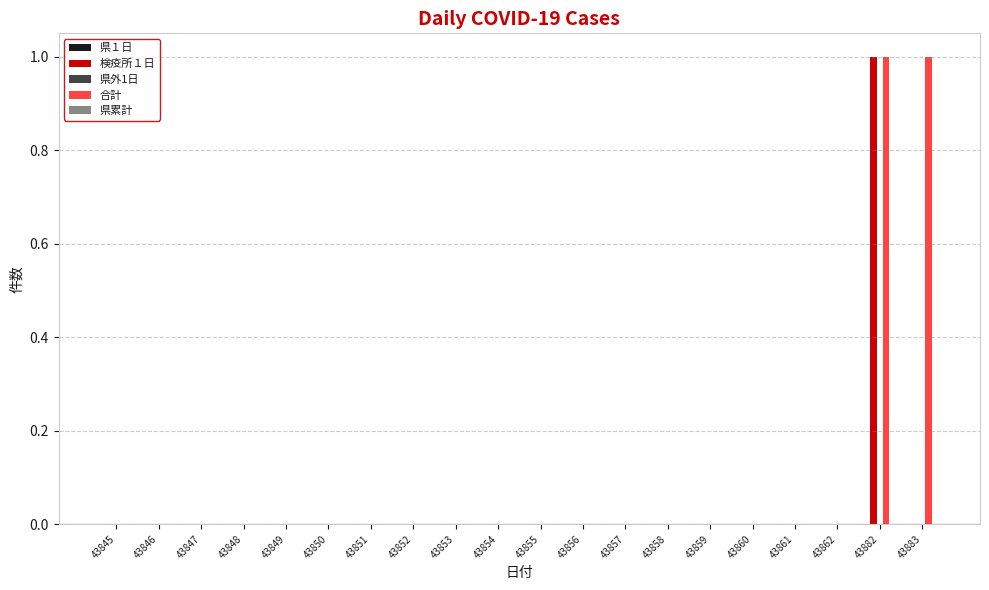

What is the maximum value shown in the chart?

1